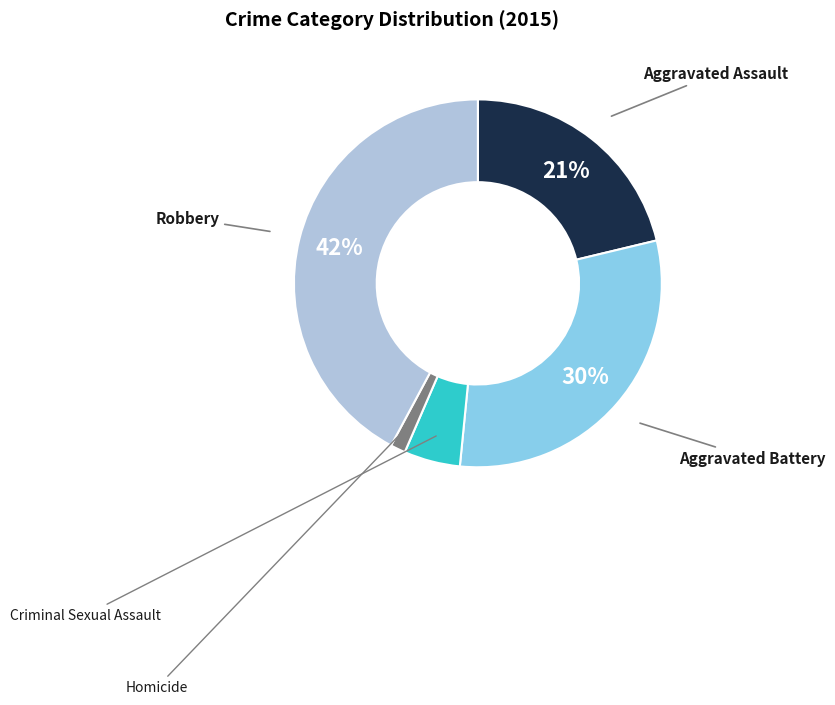

To the nearest percent, what is the average slice percentage?

20%